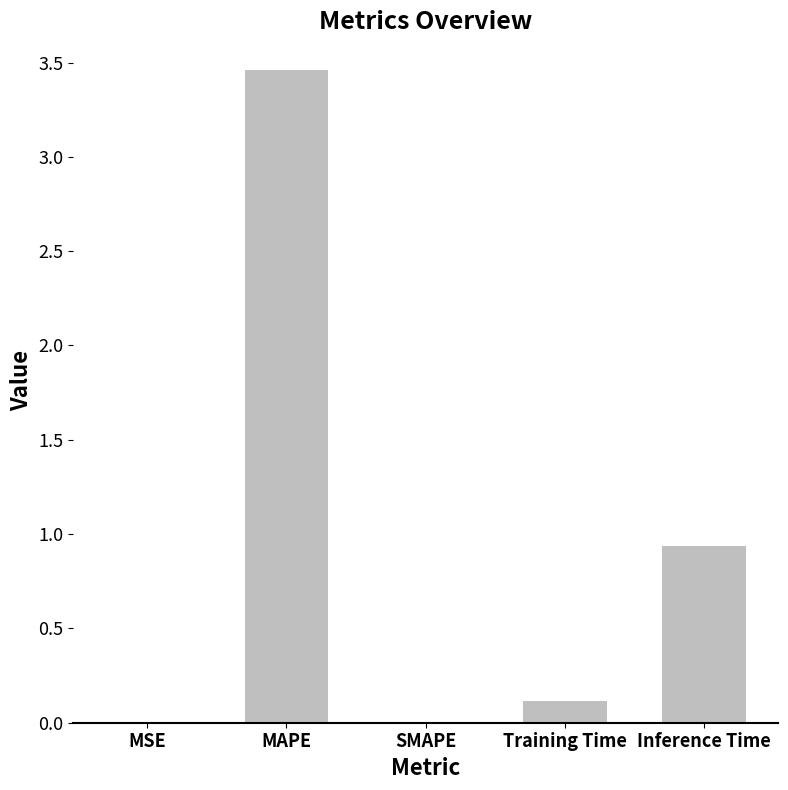

What is the change in value from MAPE to Inference Time?

-2.5